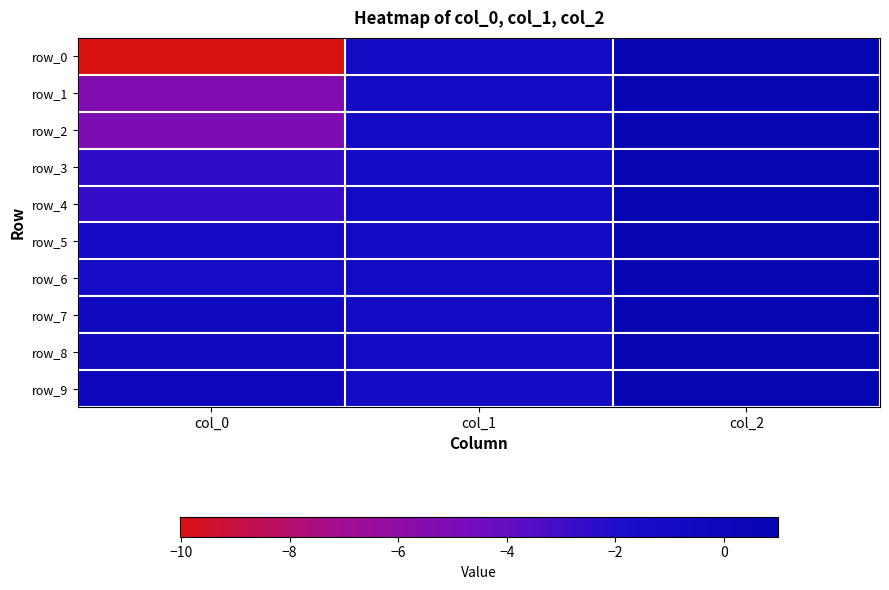

What is the minimum value for row_6?

-1.3